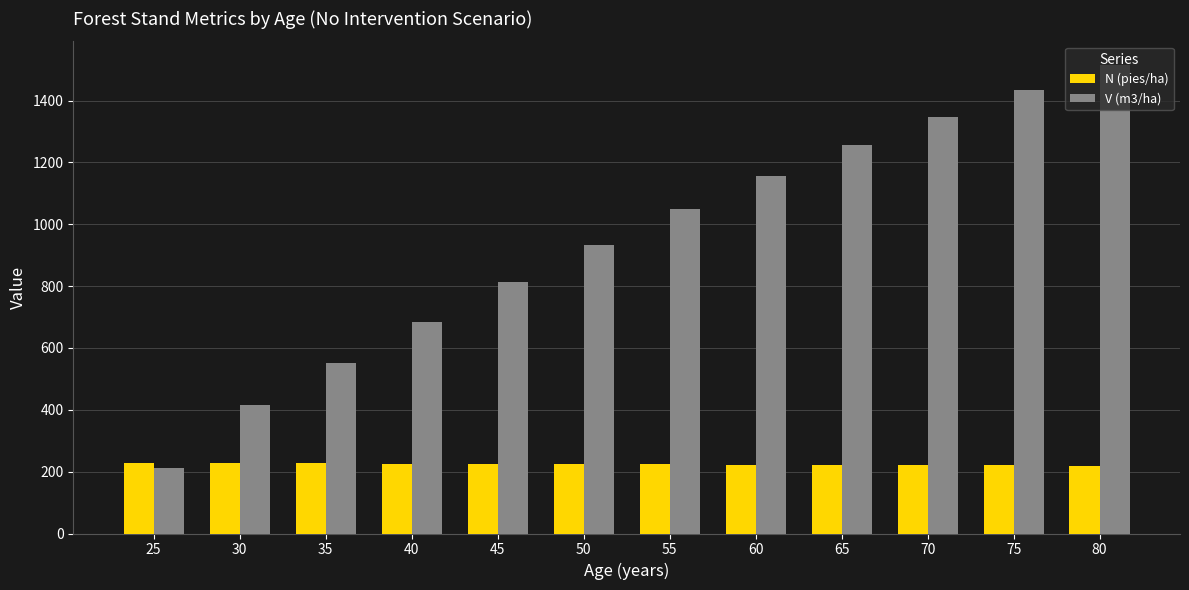

What is the total value across all series at 80?

1735.5